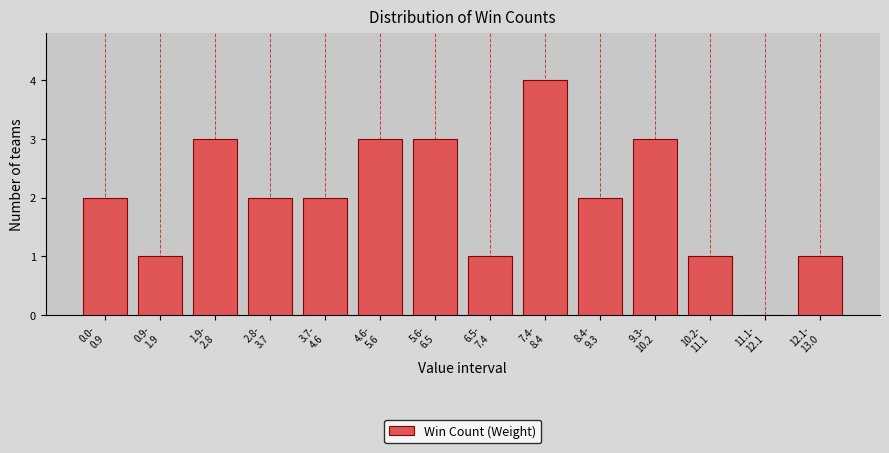

What is the maximum value shown in the chart?

4